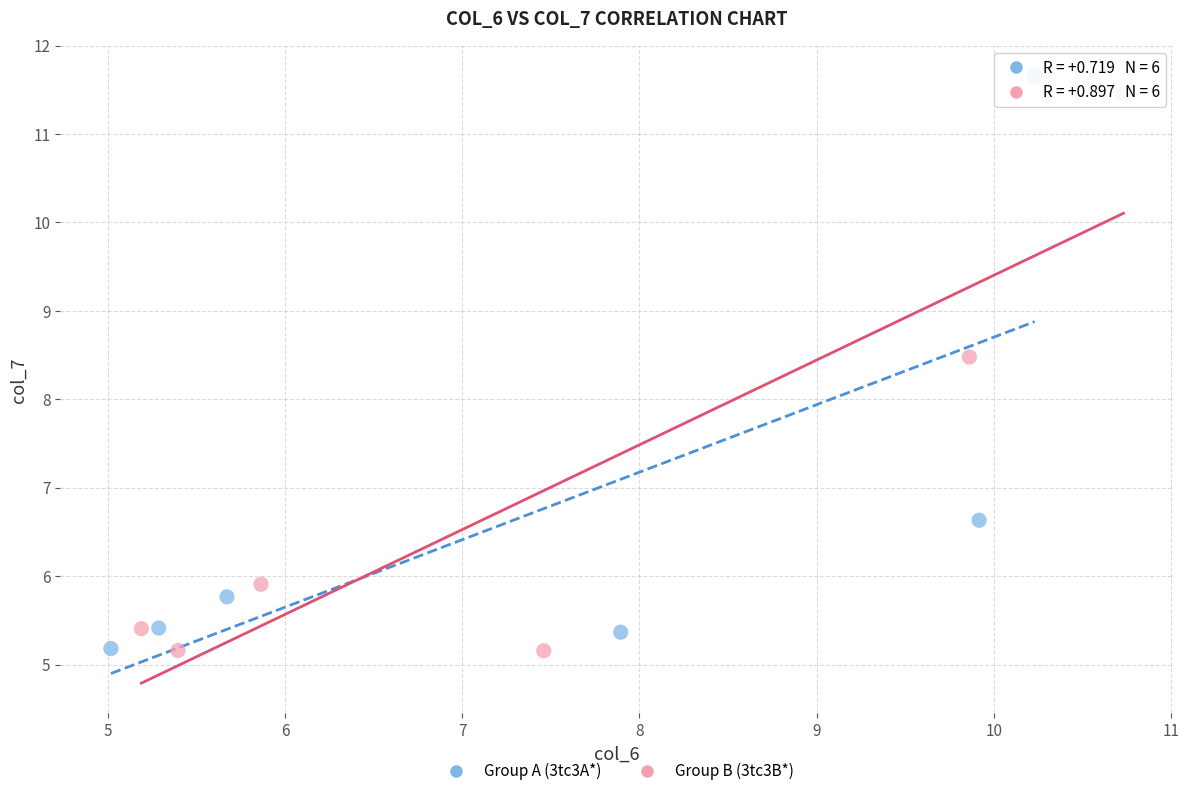

Which series has the largest Y range (max minus min)?

Group A (3tc3A*)